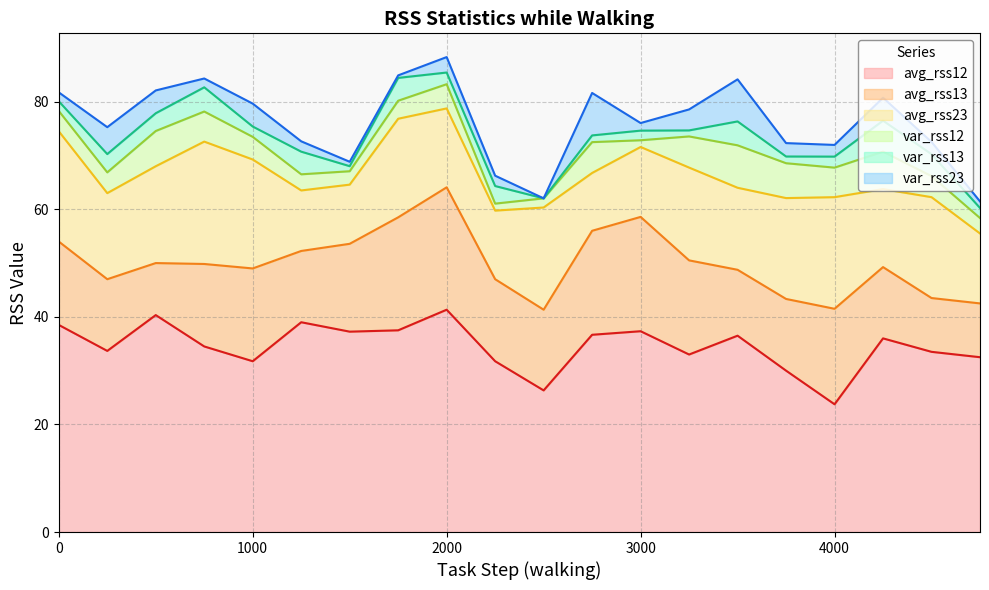

True or false: var_rss23 has a value of 1.7 at 0.

True